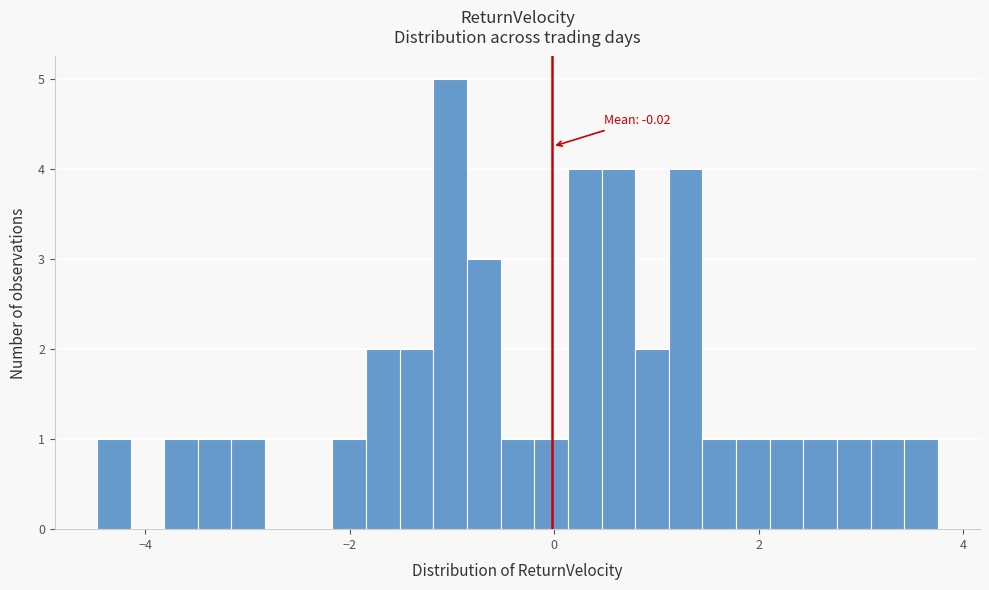

Around what value on the x-axis is the tallest bar? Give the approximate position of its centre, as read against the axis.

-1.0